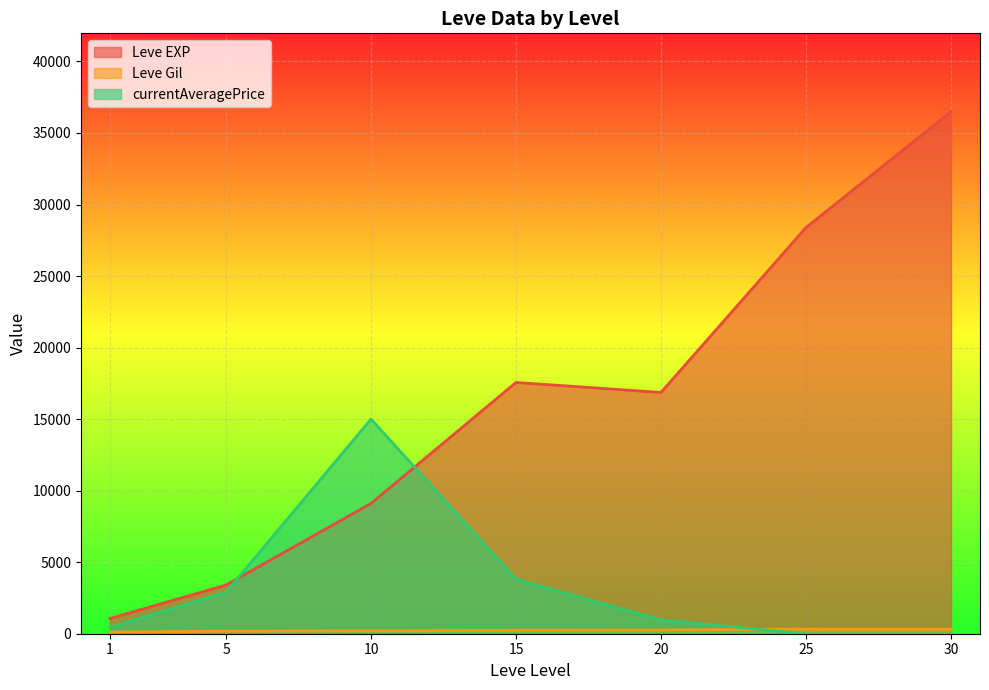

At which category is the sum across all series the highest?

30